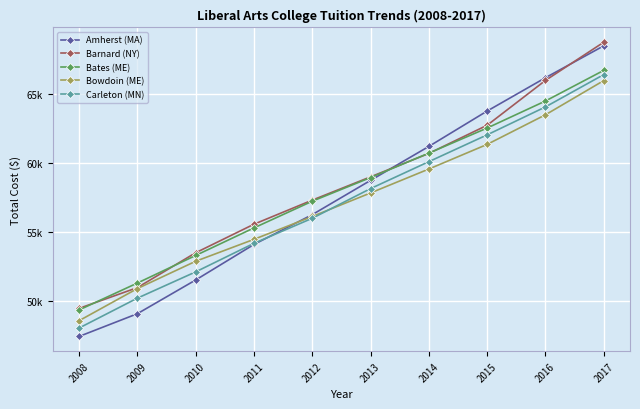

Which series has the largest total across all categories?

Barnard (NY)